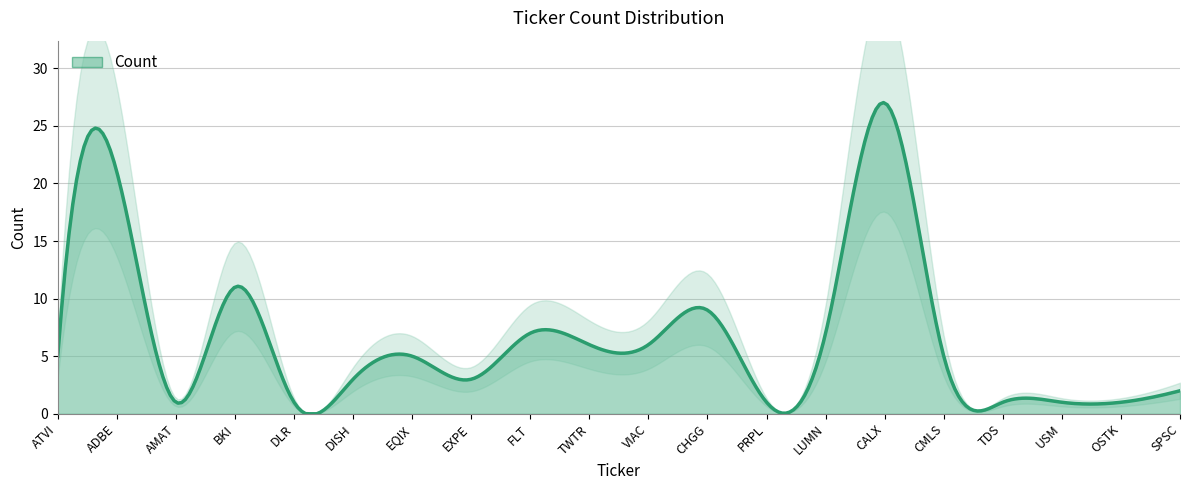

What position from the left is CALX?

15